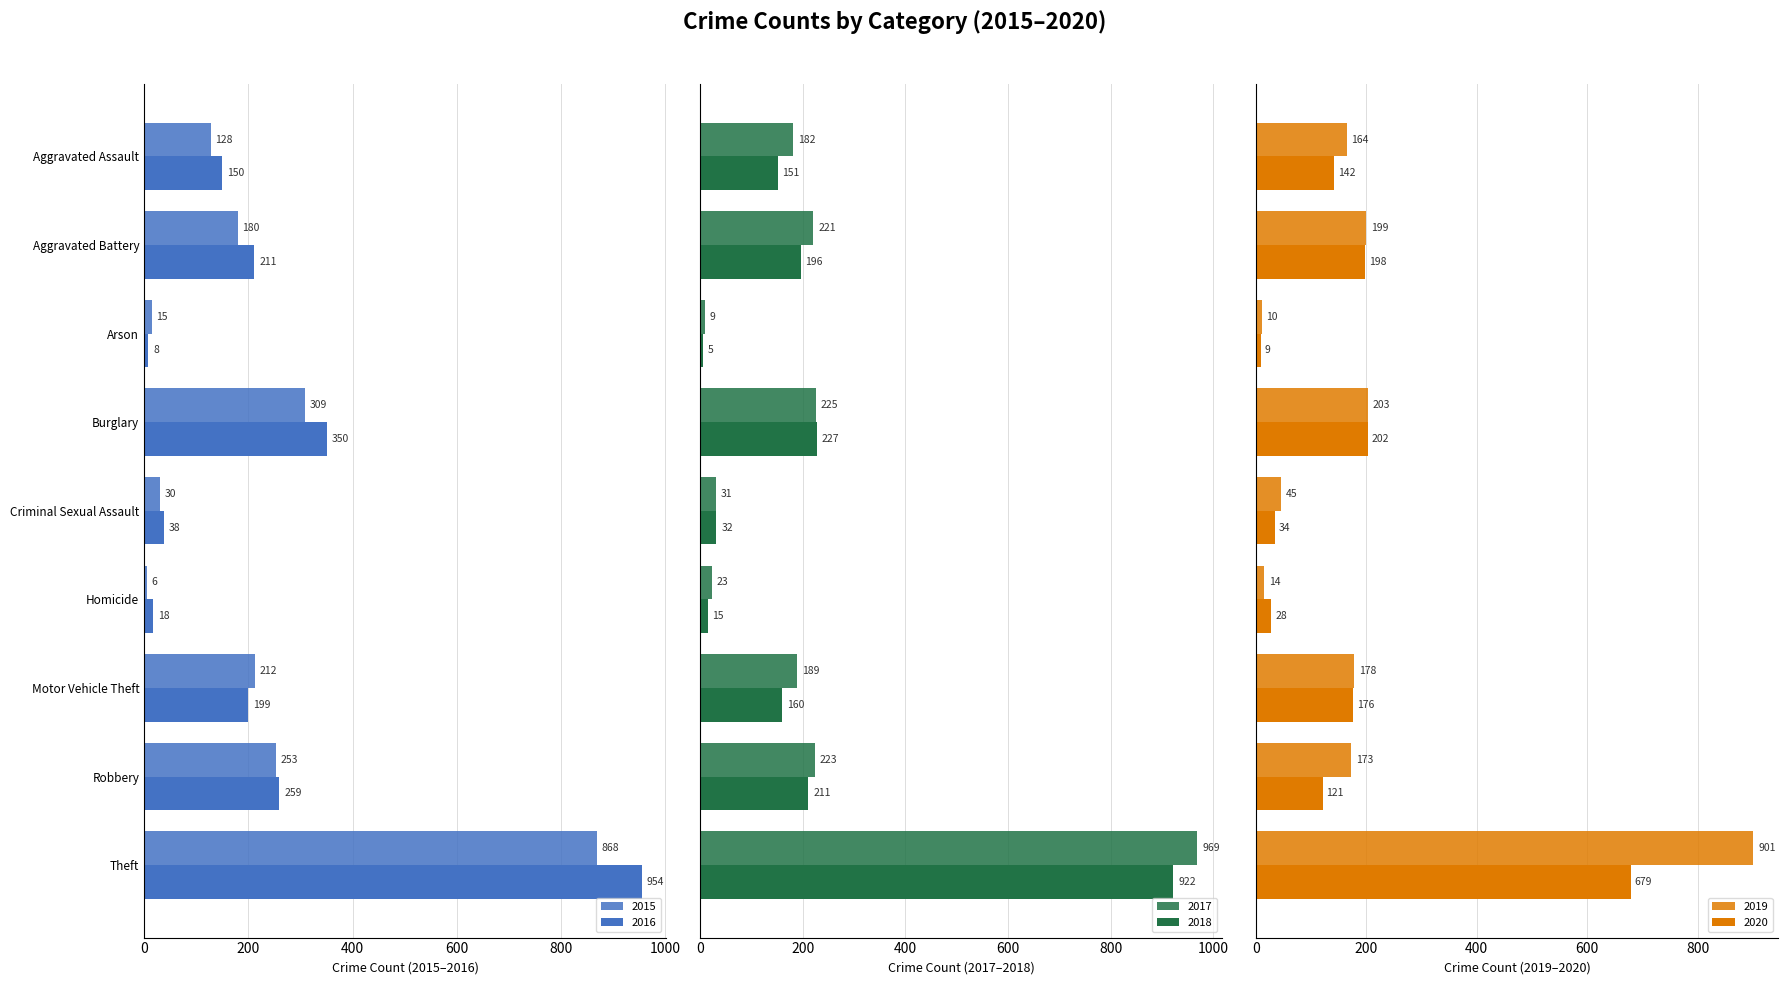

The 2016 series shows 199 at Motor Vehicle Theft. True or false?

True